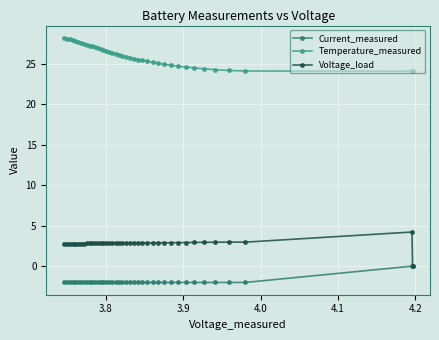

Reading left to right, transcribe all the data shown in this chart.

Current_measured: -0.0	-0.0	-2.0	-2.0	-2.0	-2.0	-2.0	-2.0	-2.0	-2.0	-2.0	-2.0	-2.0	-2.0	-2.0	-2.0	-2.0	-2.0	-2.0	-2.0	-2.0	-2.0	-2.0	-2.0	-2.0	-2.0	-2.0	-2.0	-2.0	-2.0	-2.0	-2.0	-2.0	-2.0	-2.0	-2.0	-2.0	-2.0	-2.0	-2.0
Temperature_measured: 24.1	24.1	24.1	24.1	24.2	24.4	24.5	24.6	24.7	24.8	24.9	25.0	25.1	25.3	25.4	25.5	25.6	25.7	25.8	26.0	26.1	26.2	26.3	26.4	26.5	26.7	26.8	26.9	27.0	27.1	27.2	27.3	27.4	27.5	27.7	27.8	27.9	28.0	28.1	28.2
Voltage_load: 0.0	4.2	3.0	3.0	3.0	2.9	2.9	2.9	2.9	2.9	2.9	2.9	2.9	2.9	2.9	2.9	2.9	2.8	2.8	2.8	2.8	2.8	2.8	2.8	2.8	2.8	2.8	2.8	2.8	2.8	2.8	2.8	2.8	2.8	2.8	2.8	2.8	2.8	2.8	2.8